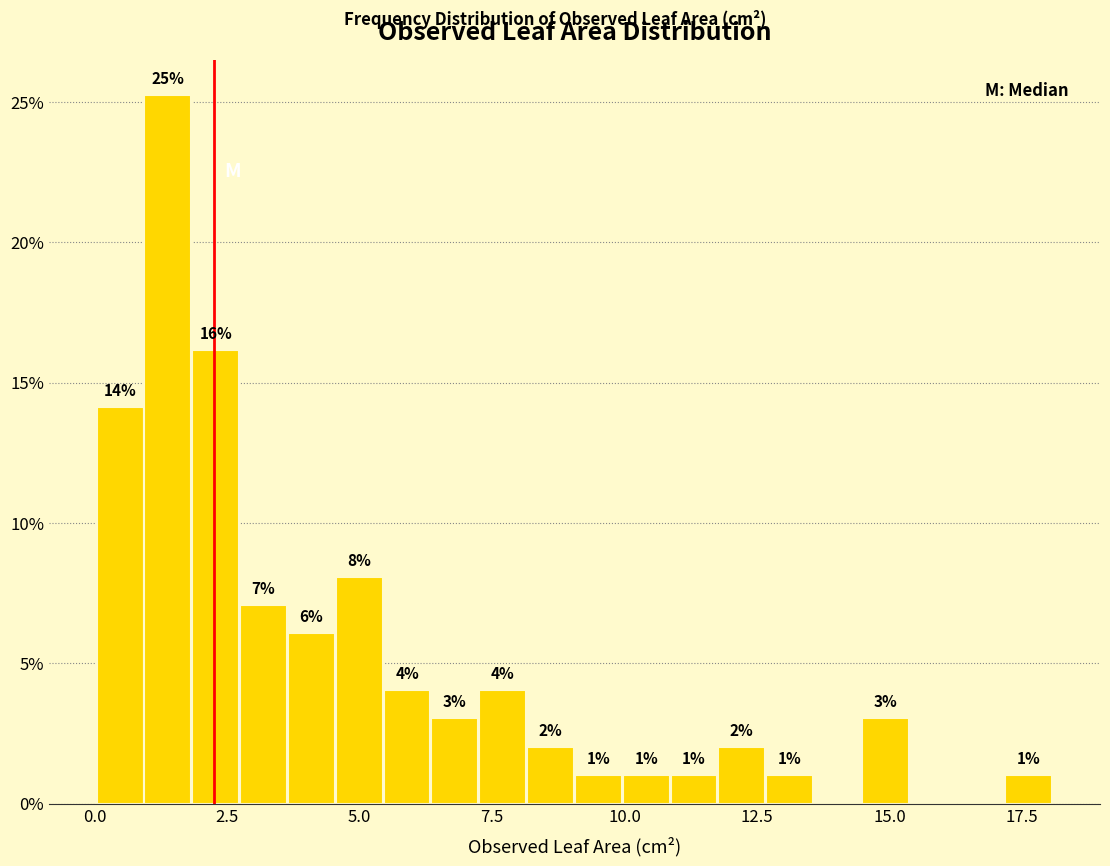

Around what value on the x-axis is the tallest bar? Give the approximate position of its centre, as read against the axis.

1.5